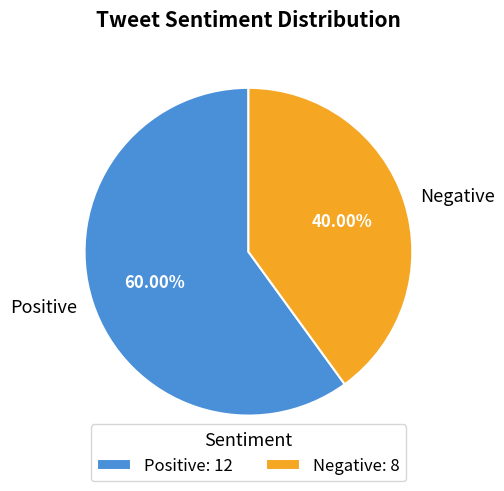

Does any single category account for the majority?

Yes